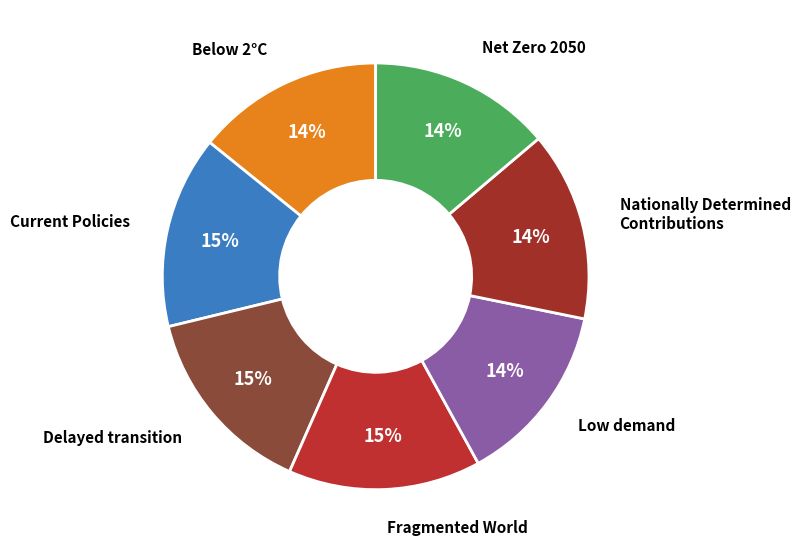

How many slices are in this pie chart?

7